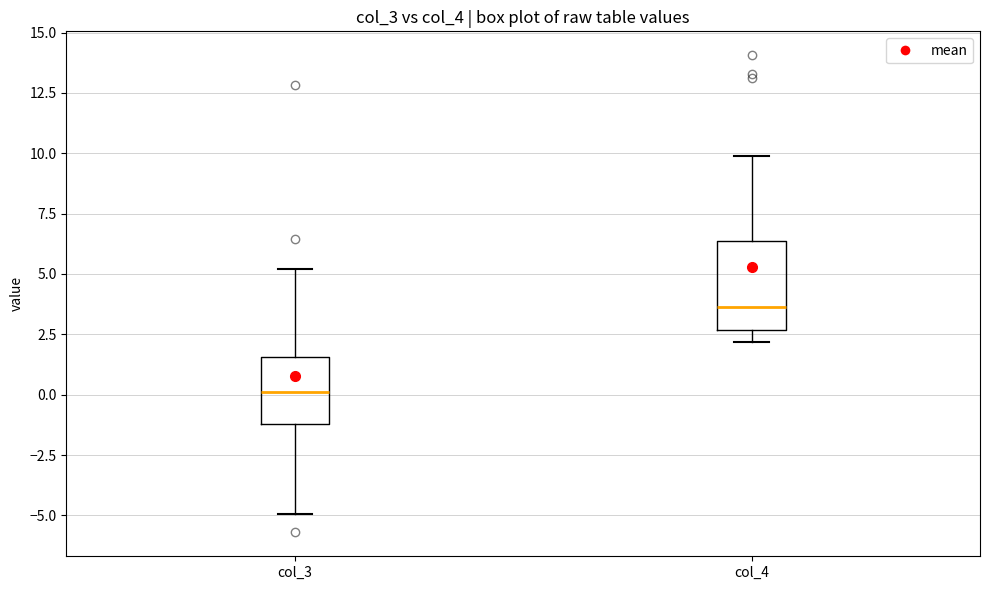

Reading left to right, read every box against the y-axis: the position of its median line, the range the box covers, and the ends of its whiskers. The values are not printed on the chart, so give them approximately, as read against the axis.

col_3: median 0.0, box -1.0 to 1.5, whiskers -5.0 to 5.0
col_4: median 3.5, box 2.5 to 6.5, whiskers 2.0 to 10.0